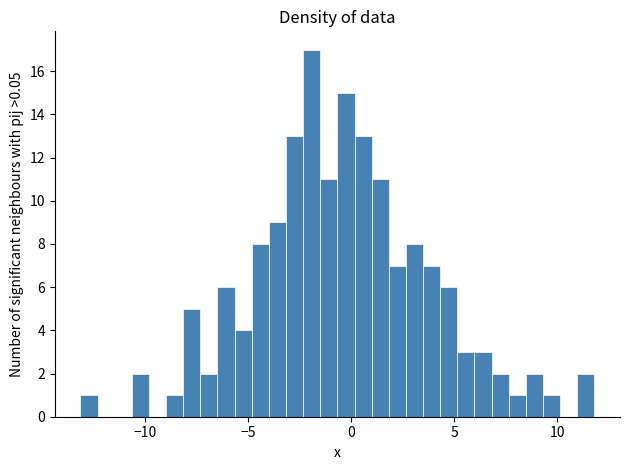

Around what value on the x-axis is the tallest bar? Give the approximate position of its centre, as read against the axis.

-2.0